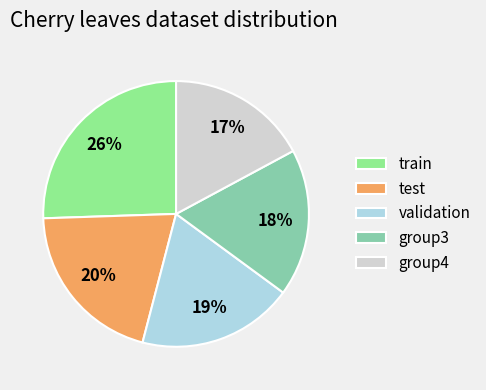

Is there any slice that represents more than half of the pie?

No